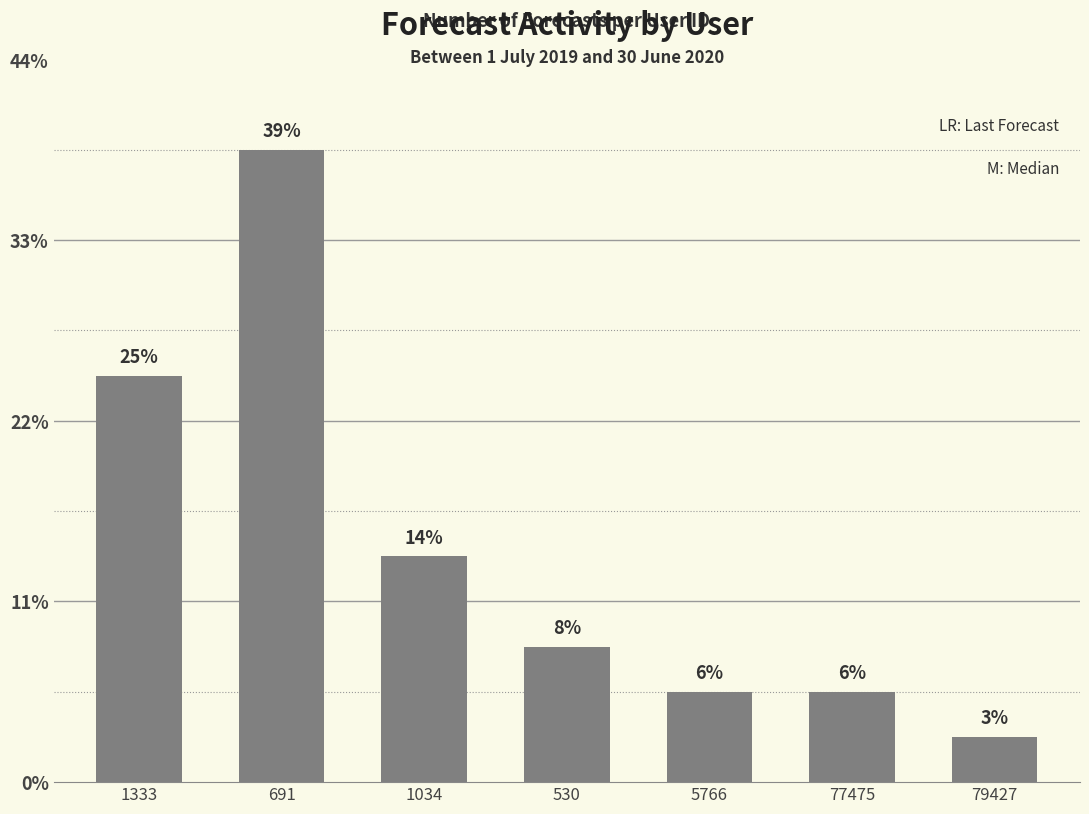

Does the chart contain any negative values?

No